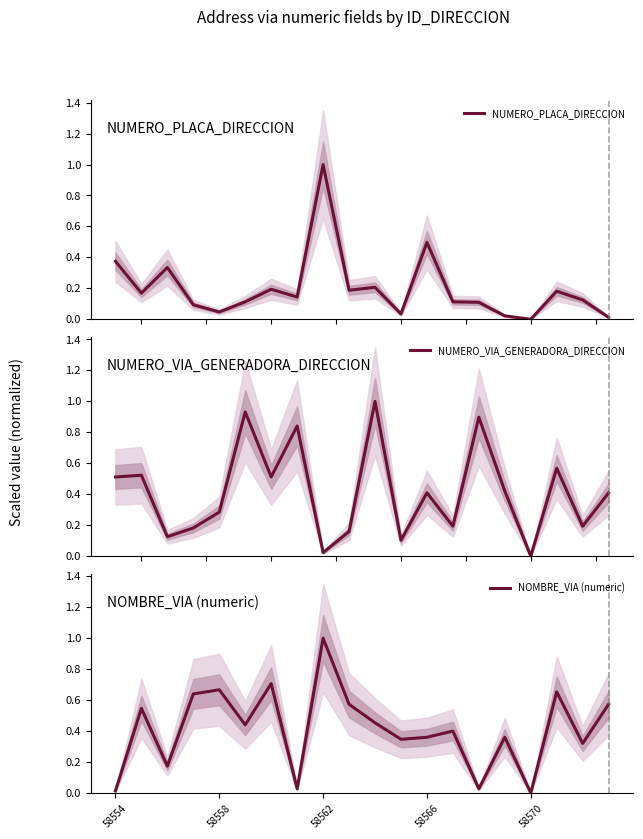

What is the value of the NOMBRE_VIA (numeric) point at the 16th from the left?

0.4